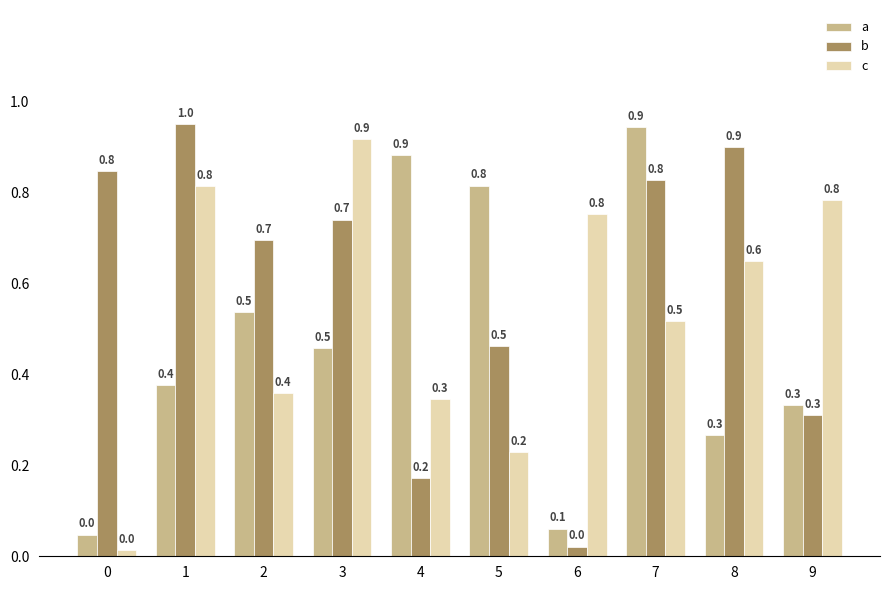

True or false: a has a value of 0.2 at 2.

False